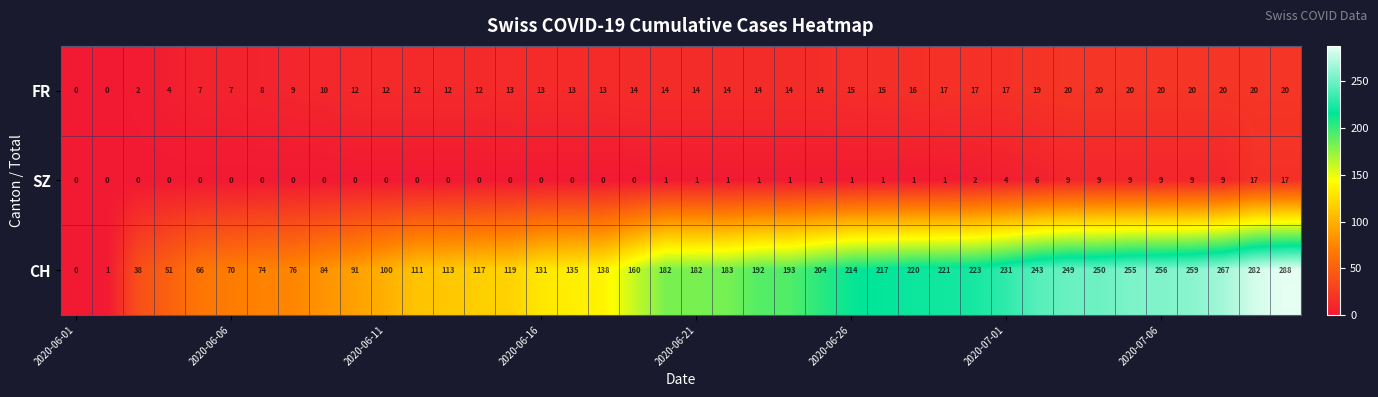

What is the greatest value displayed?

288